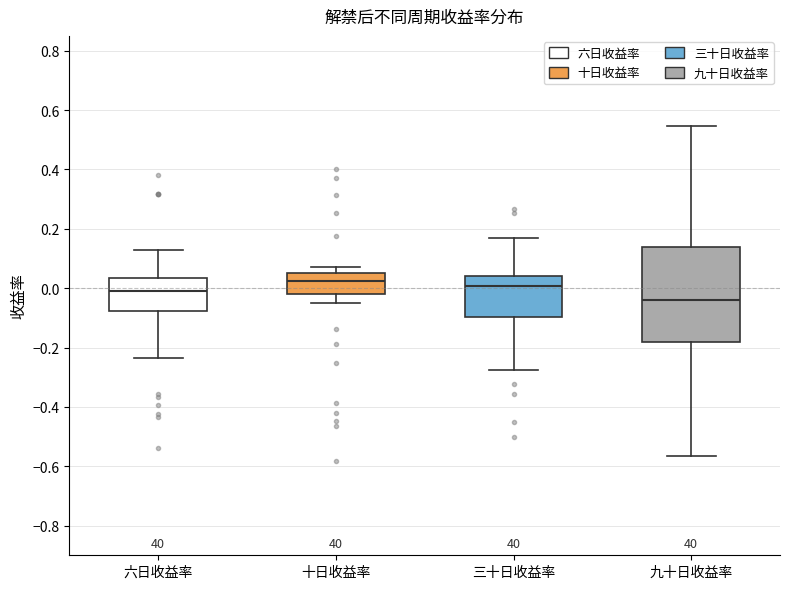

Reading left to right, read every box against the y-axis: the position of its median line, the range the box covers, and the ends of its whiskers. The values are not printed on the chart, so give them approximately, as read against the axis.

六日收益率: median 0.00, box -0.08 to 0.04, whiskers -0.24 to 0.12
十日收益率: median 0.02, box -0.02 to 0.06, whiskers -0.06 to 0.08
三十日收益率: median 0.00, box -0.10 to 0.04, whiskers -0.28 to 0.18
九十日收益率: median -0.04, box -0.18 to 0.14, whiskers -0.56 to 0.54